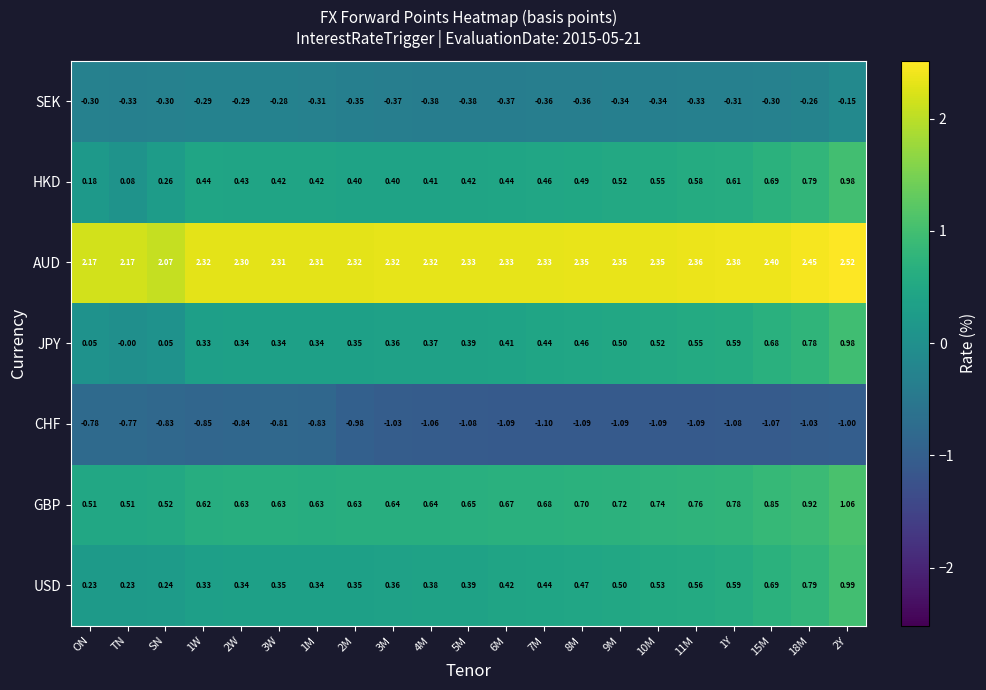

Which series changed the most between SN and 1M?

JPY